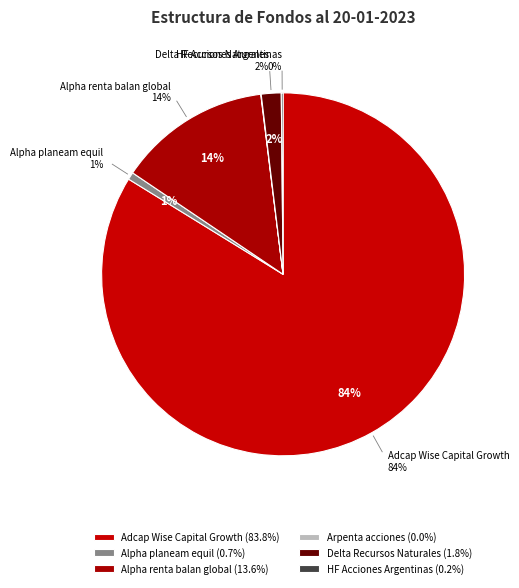

Combined, what portion of the pie is HF Acciones Argentinas and Adcap Wise Capital Growth?

83.9%